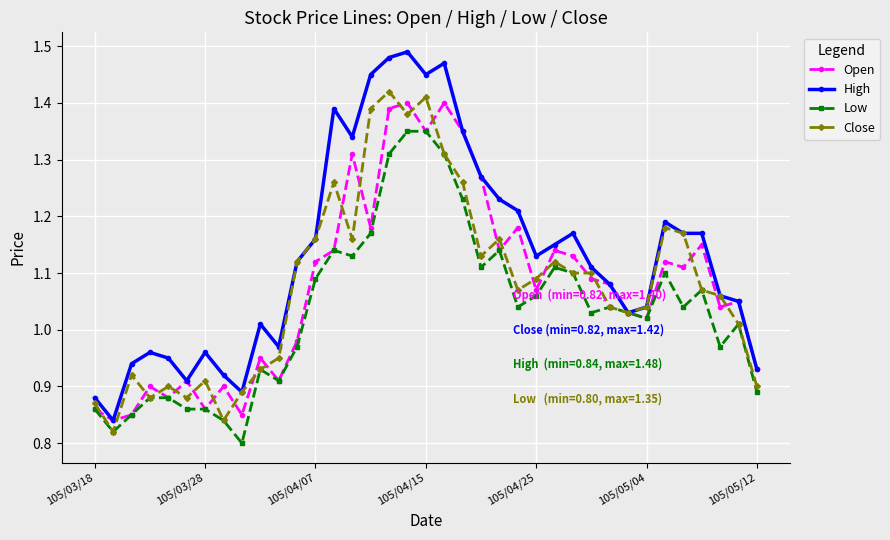

True or false: Open has more than 1 interior local peaks.

True